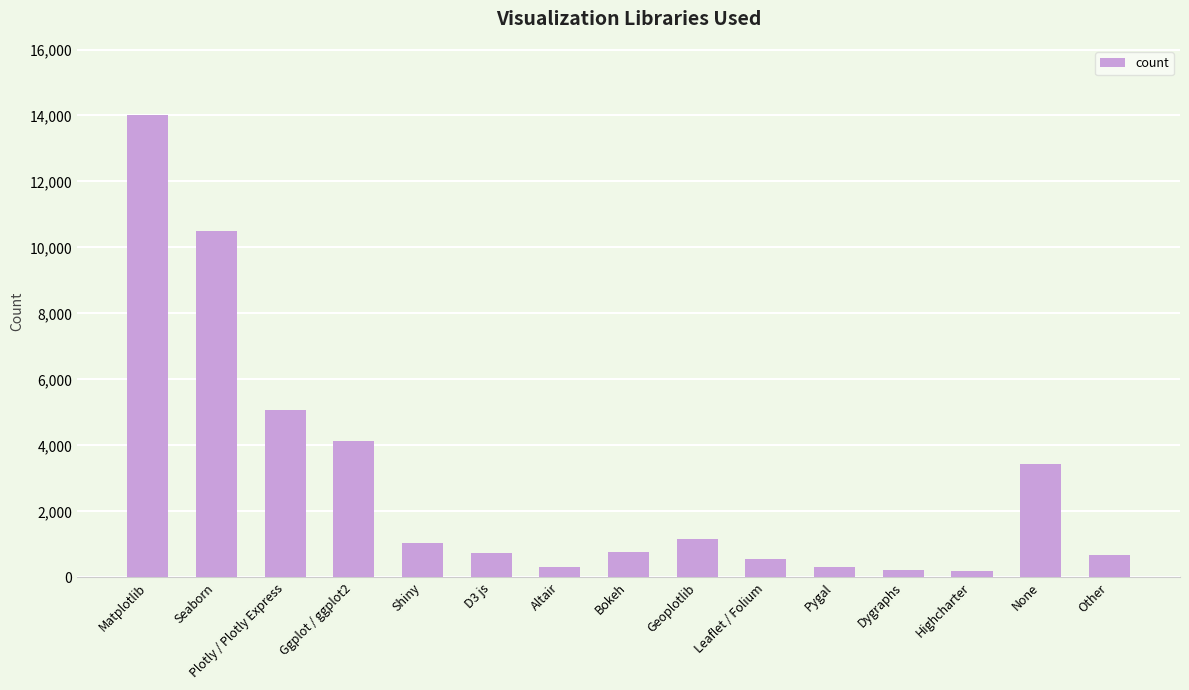

What is the ratio of the value at Pygal to the value at Leaflet / Folium?

0.6